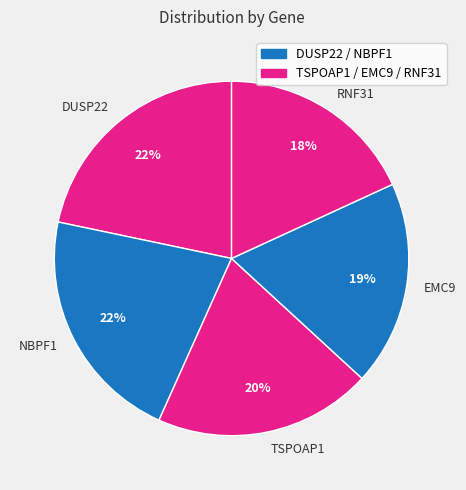

What percentage is the RNF31 slice, to the nearest percent?

18%